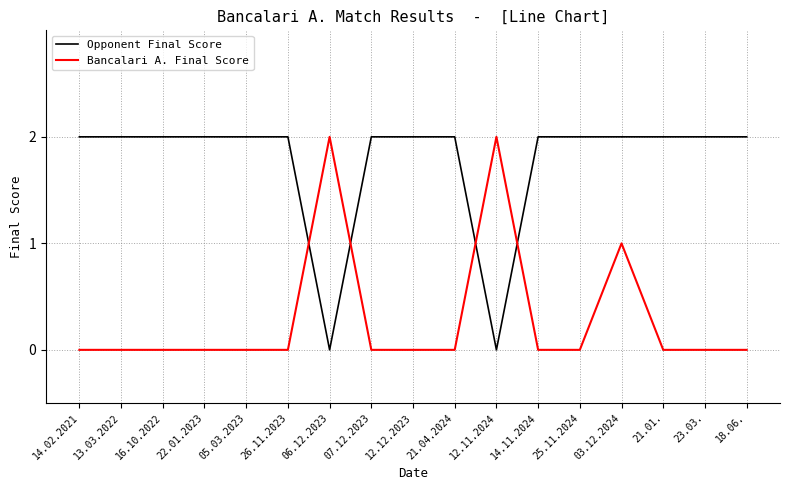

What is the difference between the maximum and minimum values in the Bancalari A. Final Score series?

2